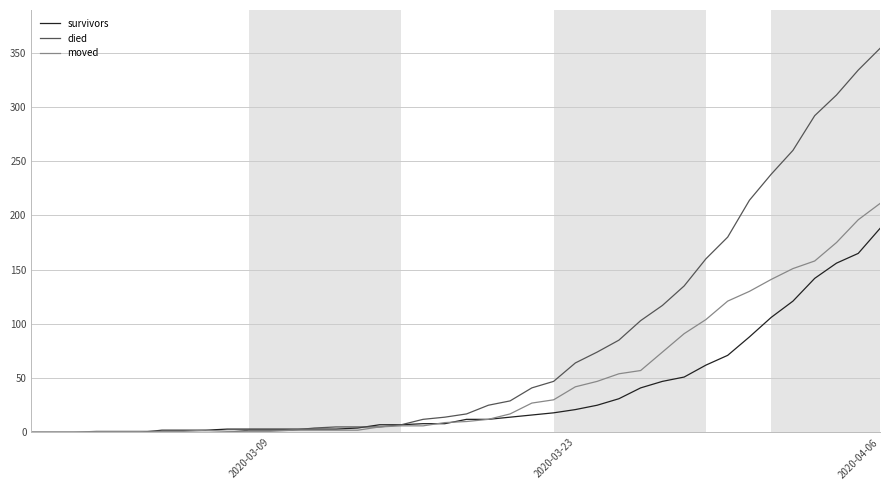

Which series has the largest total across all categories?

died